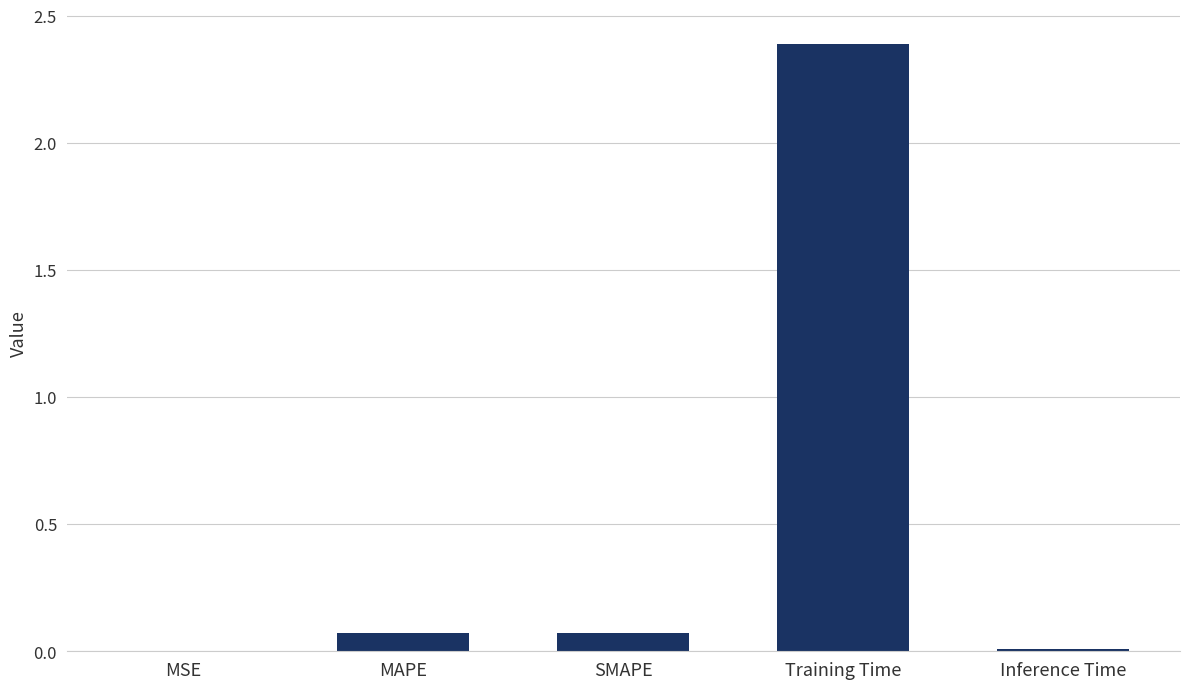

At which category does the chart reach its peak across all series?

Training Time